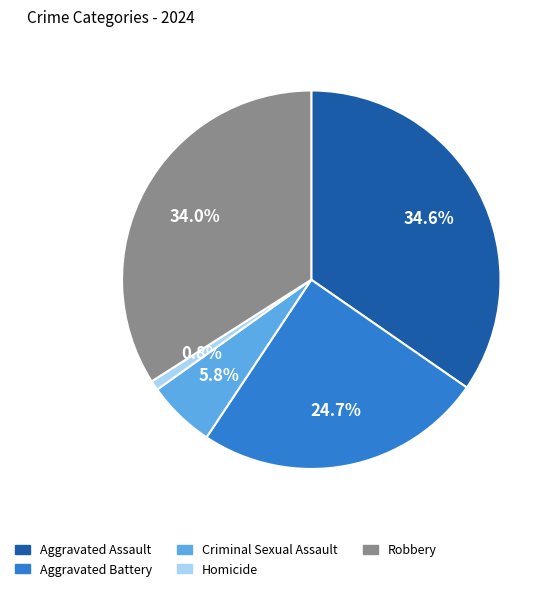

To the nearest percent, what is the average slice percentage?

20%